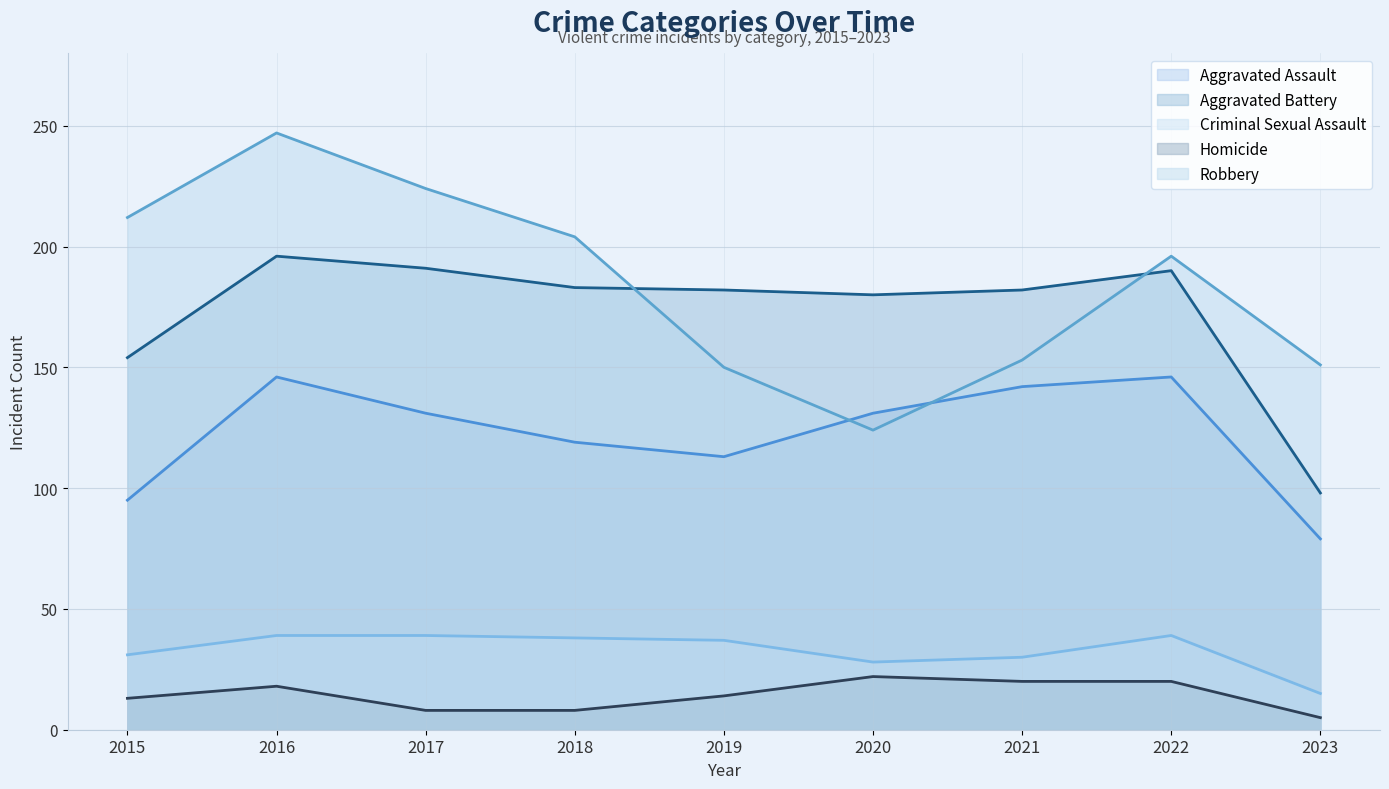

What is the difference between the second highest and second lowest values in the Homicide series?

12